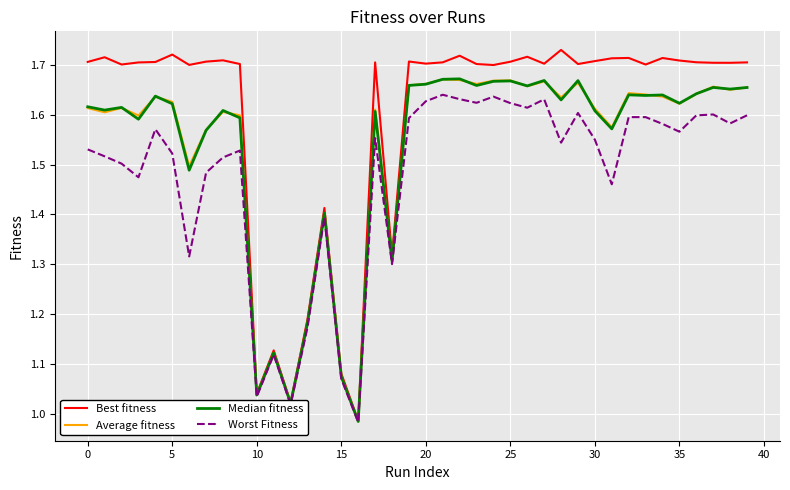

What are all the series names shown in the legend?

Best fitness, Average fitness, Median fitness, Worst Fitness